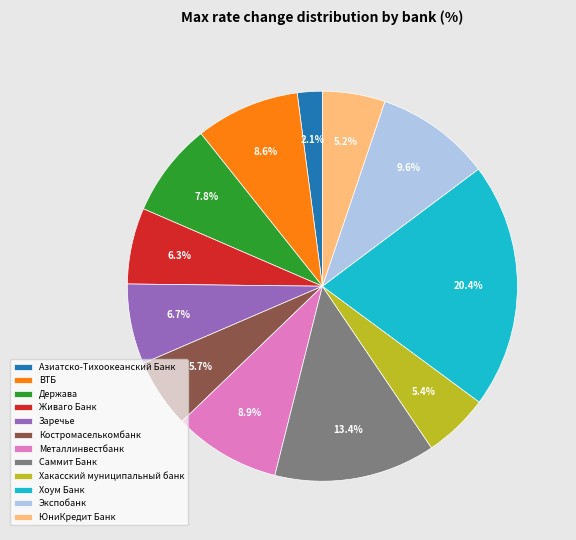

What percentage is the Азиатско-Тихоокеанский Банк slice, to the nearest percent?

2%